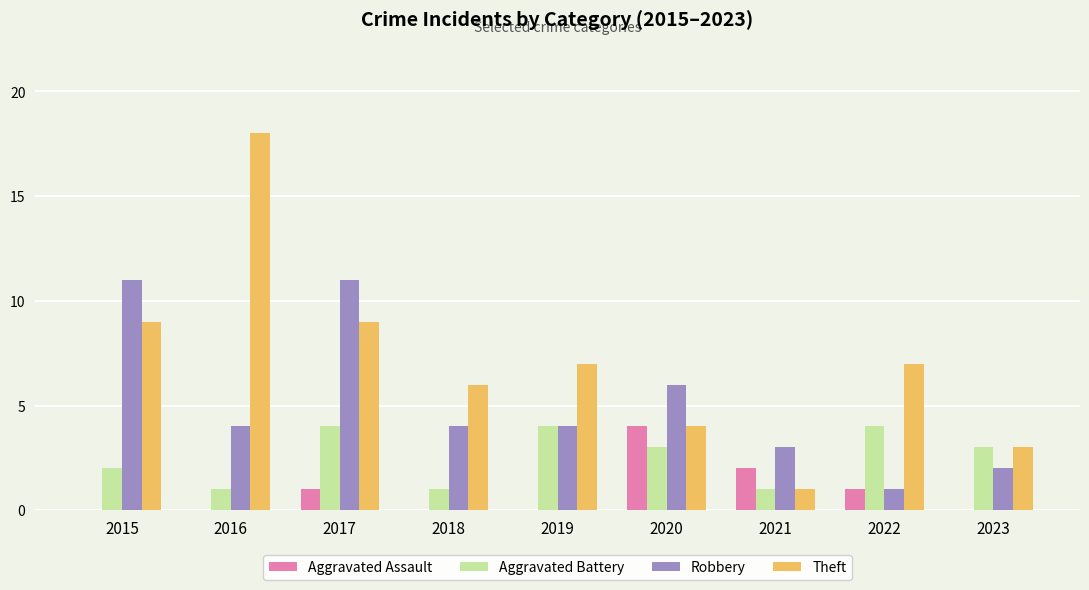

Count the number of categories in the chart.

9